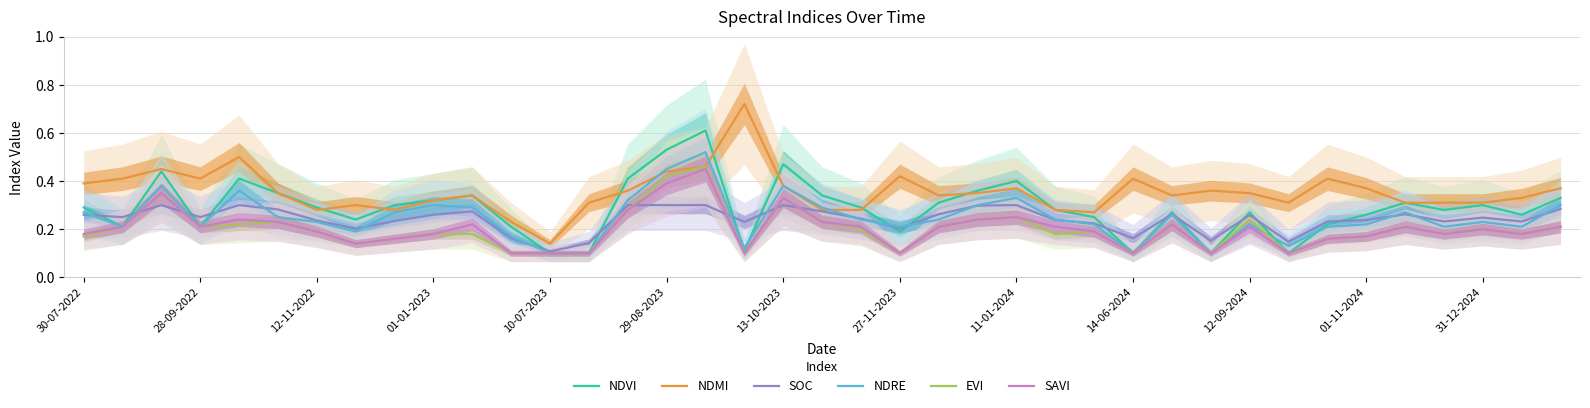

The value of SAVI at 25 is 0.1. True or false?

False